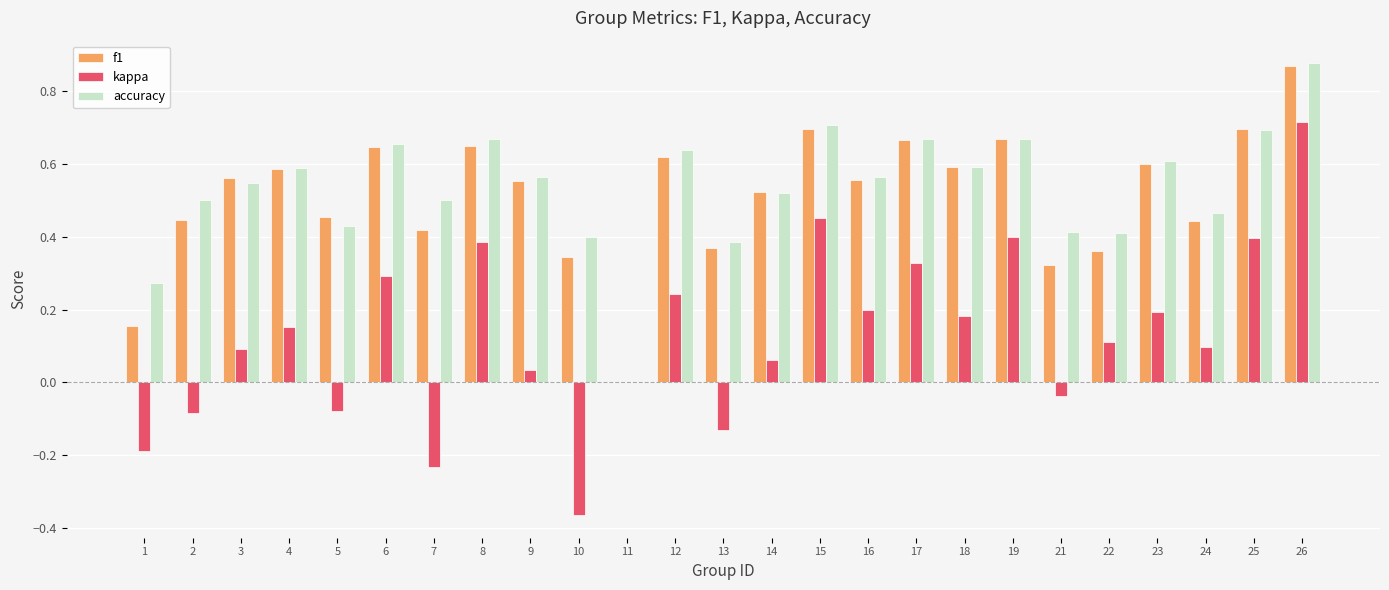

What is the total value across all series at 5?

0.8